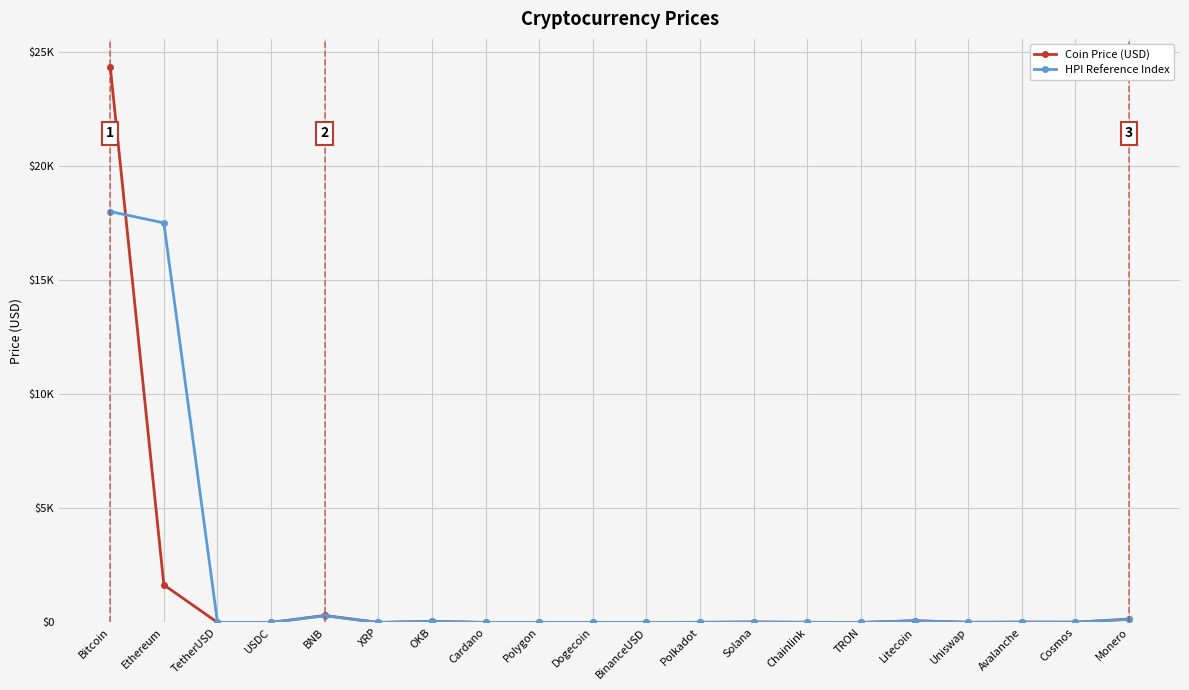

At which label does Coin Price (USD) first exceed 6?

Bitcoin